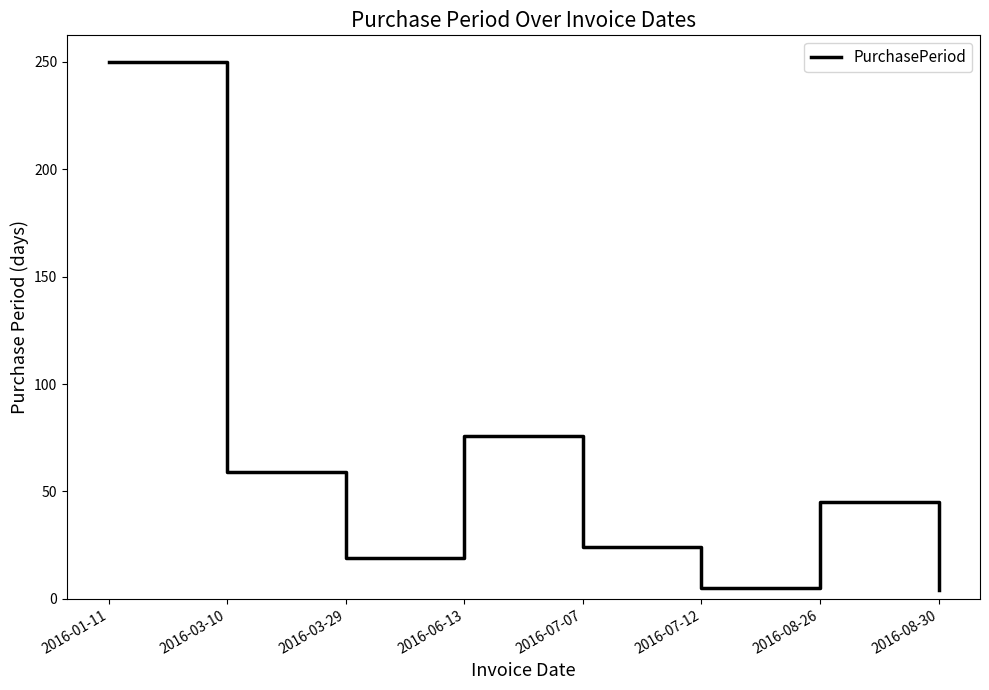

True or false: there are more than 1 points higher than both neighbors.

True